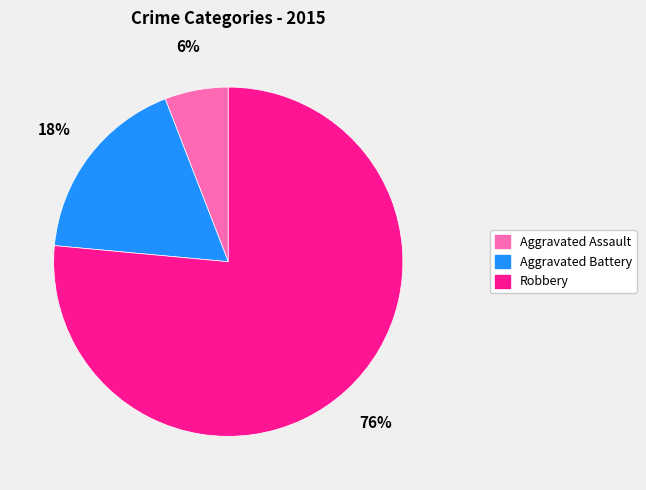

How many segments does this pie chart have?

3